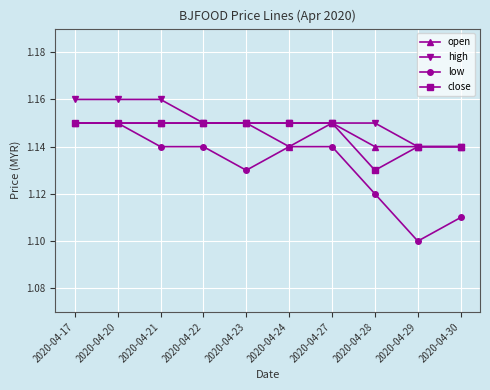

What is the total value across all series at 2020-04-20?

4.6